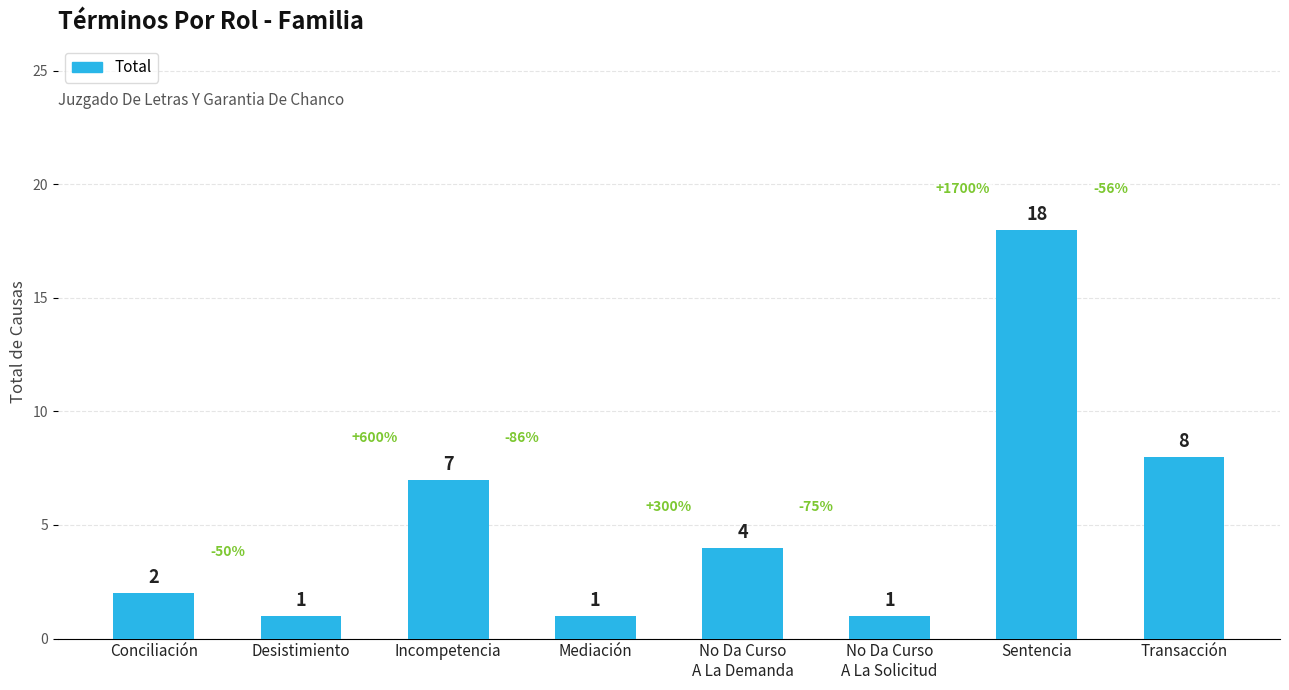

What is the sum of all values?

42